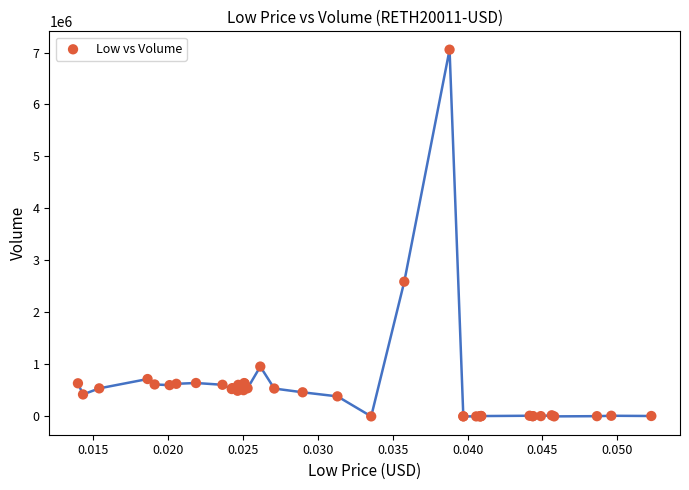

What Y value in the scatter plot is closest to 3527305?

2591407